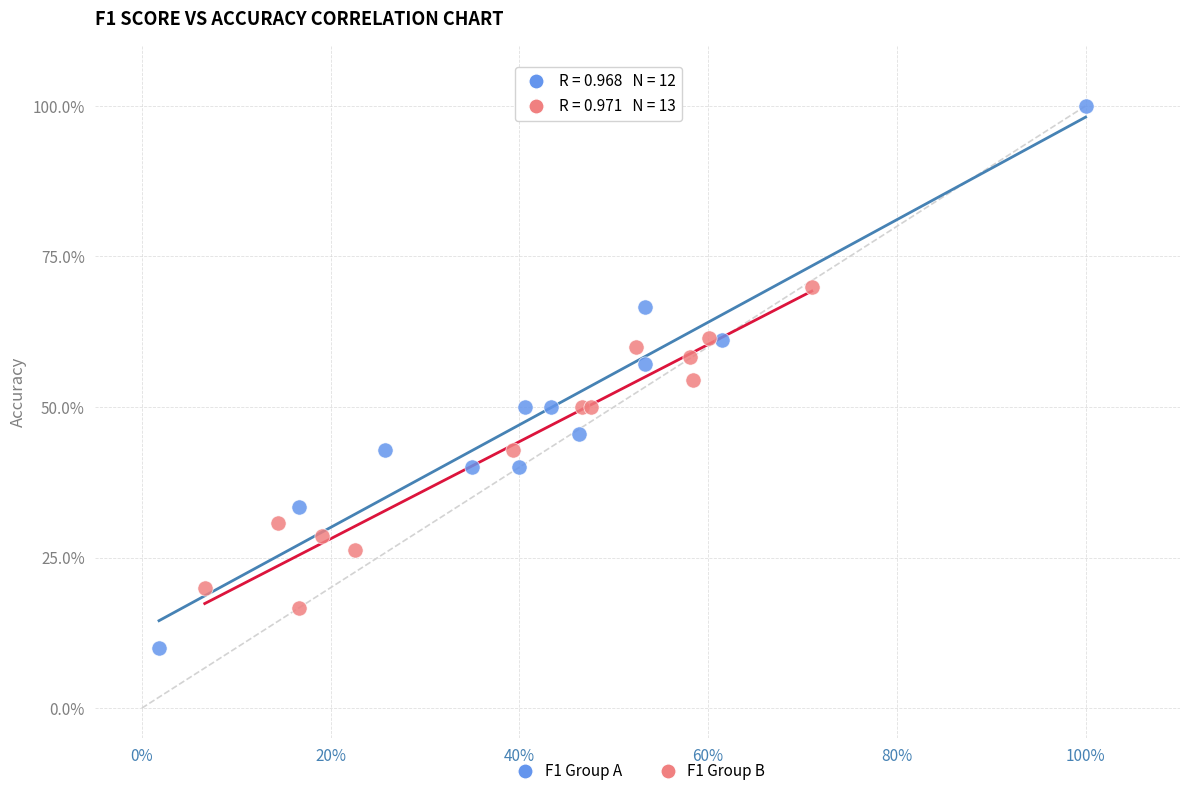

What are all the series names shown in the legend?

F1 Group A, F1 Group B